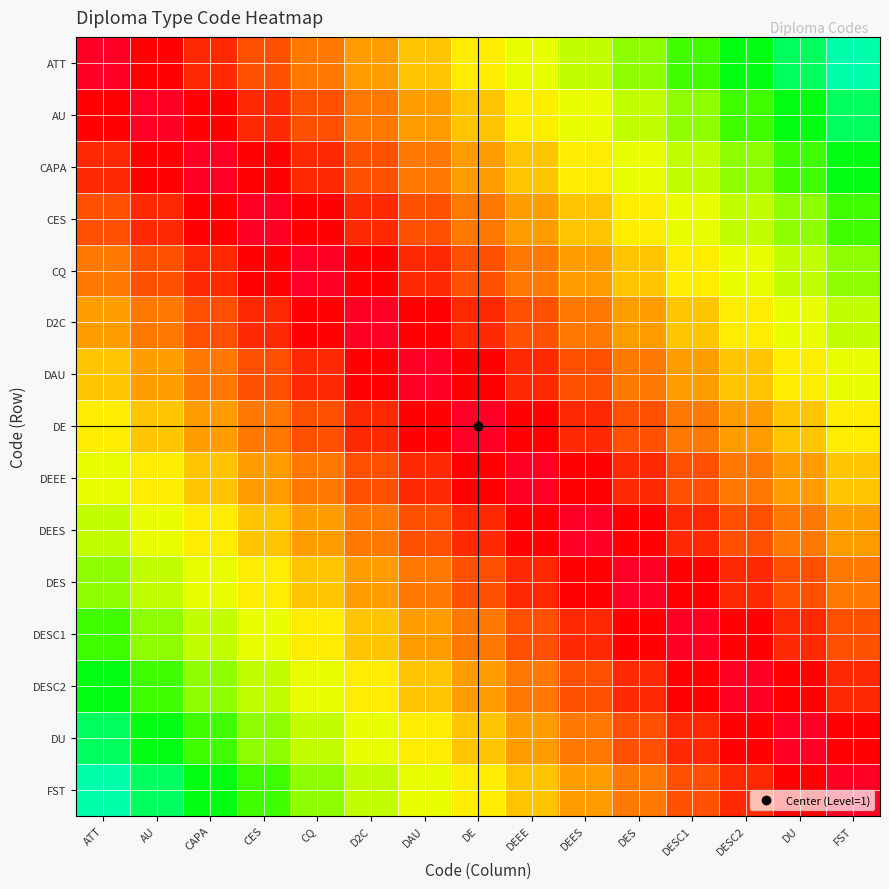

What is the smallest value displayed?

0.1